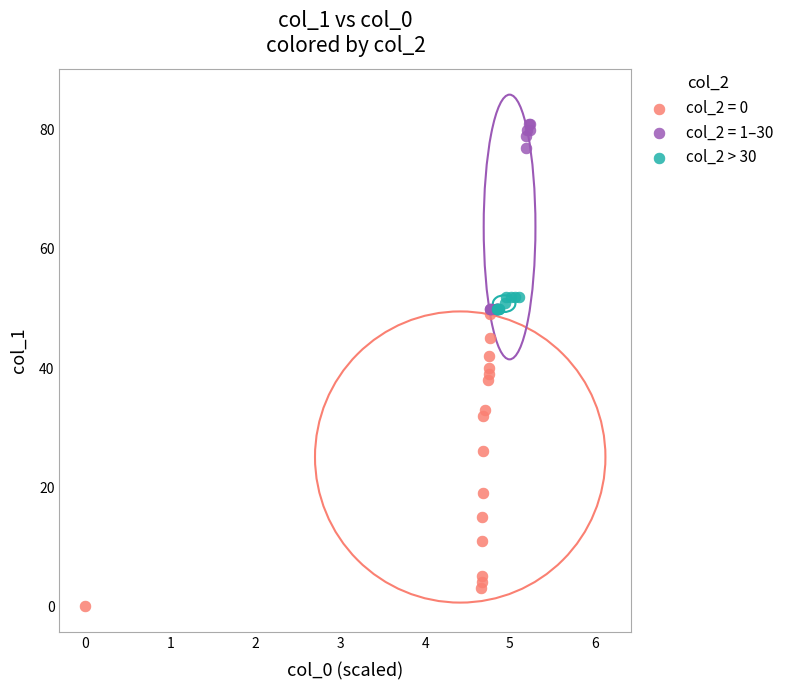

Which series reaches the maximum Y coordinate?

col_2 = 1–30